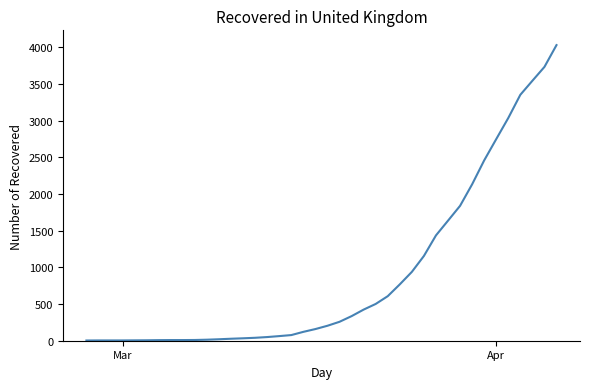

What is the maximum value shown in the chart?

4028